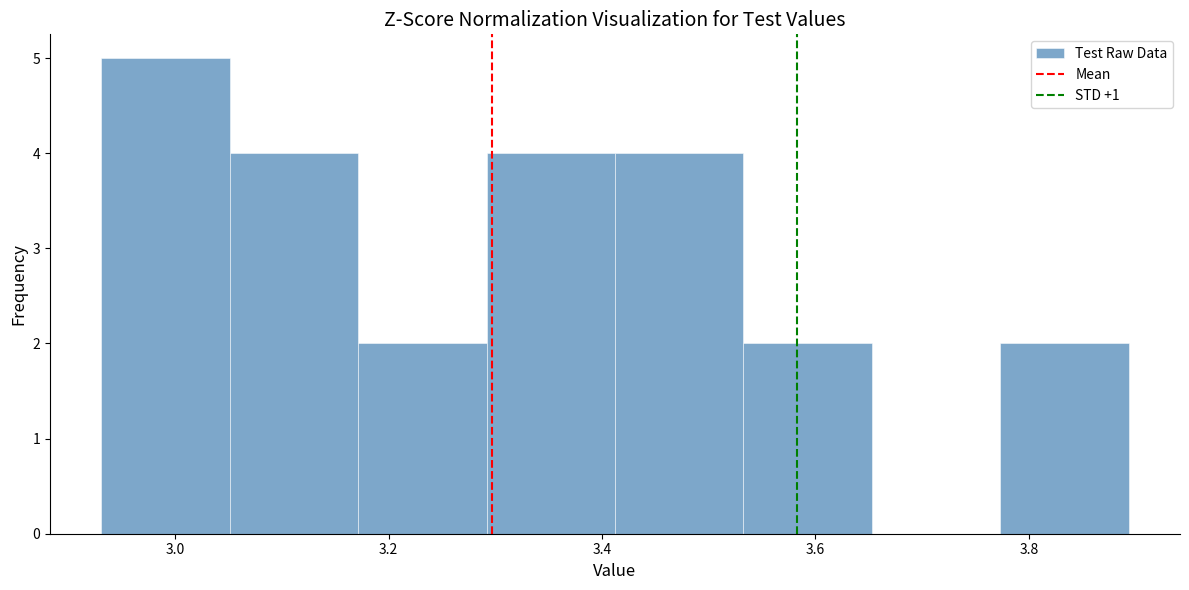

What is the height of the bar covering 3.30 to 3.42 on the x-axis? Neither the bar edges nor the heights are printed on the chart, so give them approximately, as read against the axes.

4